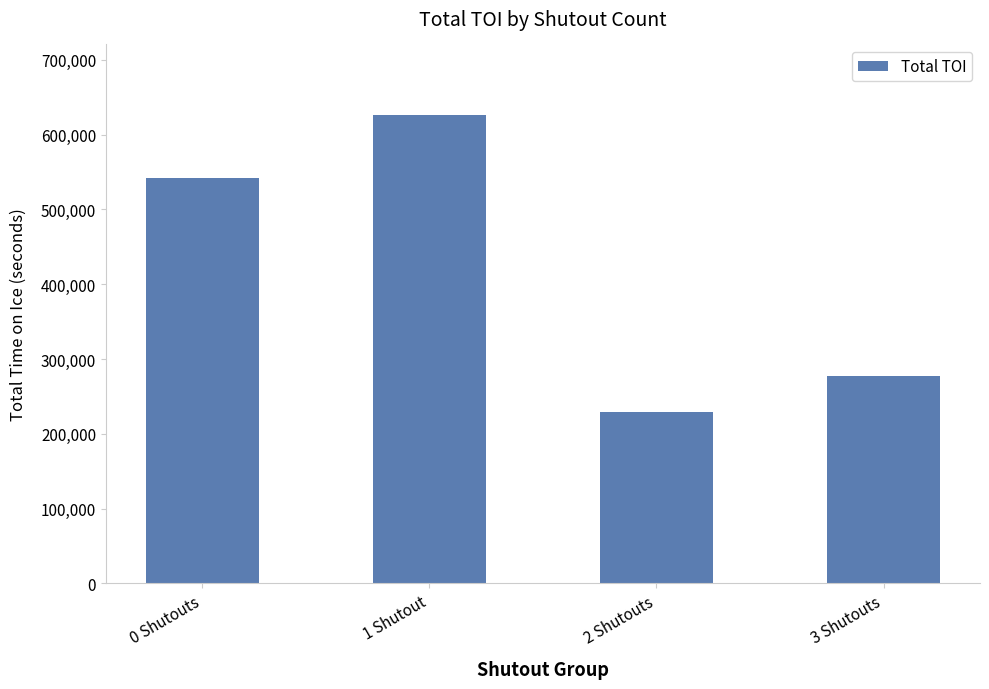

Which label corresponds to the smallest value in the chart?

2 Shutouts